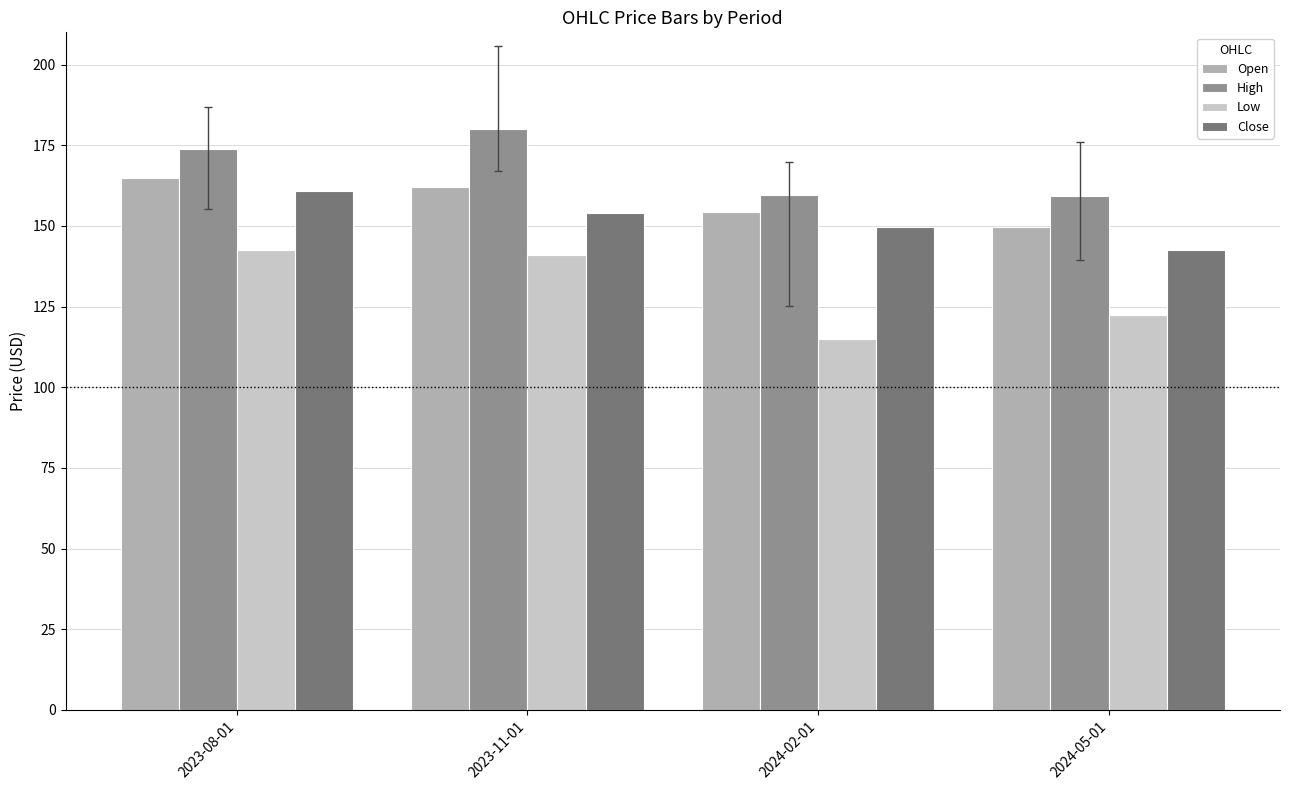

Which series has the largest total across all categories?

High